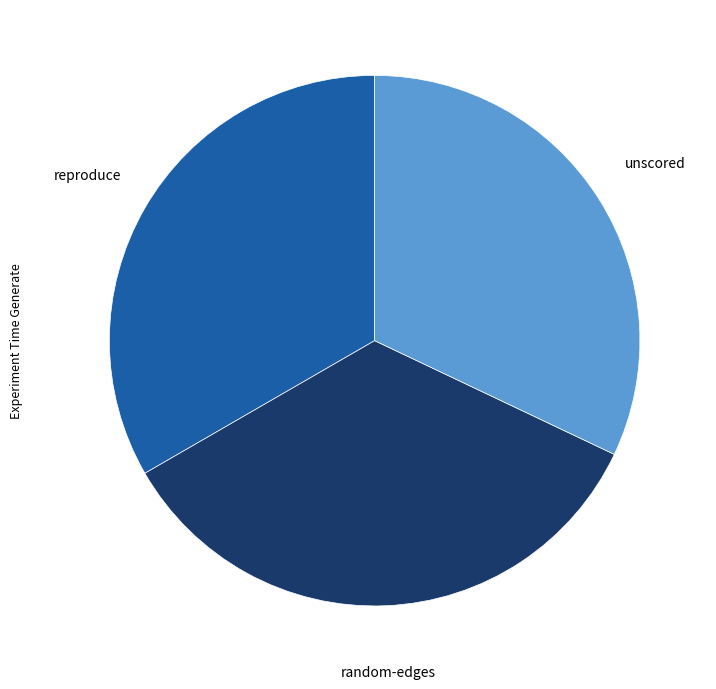

Is there any slice that represents more than half of the pie?

No